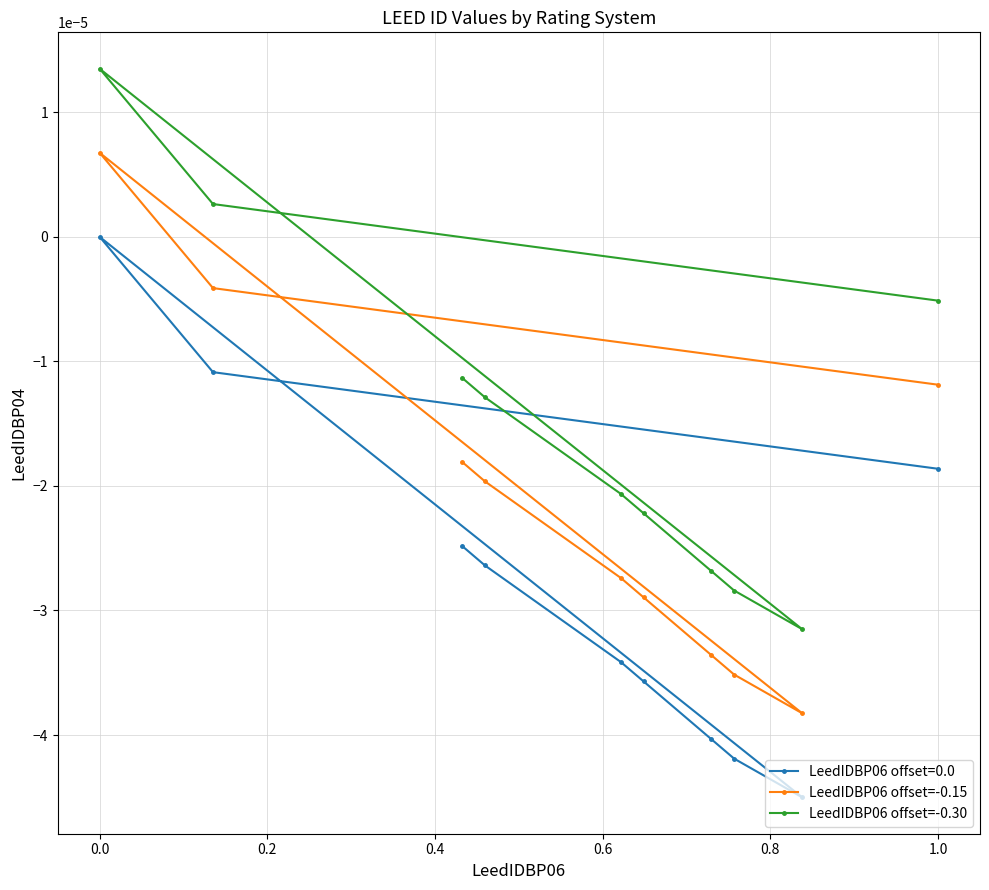

In LeedIDBP06 offset=-0.15, how many points are lower than both neighbors (excluding endpoints)?

1